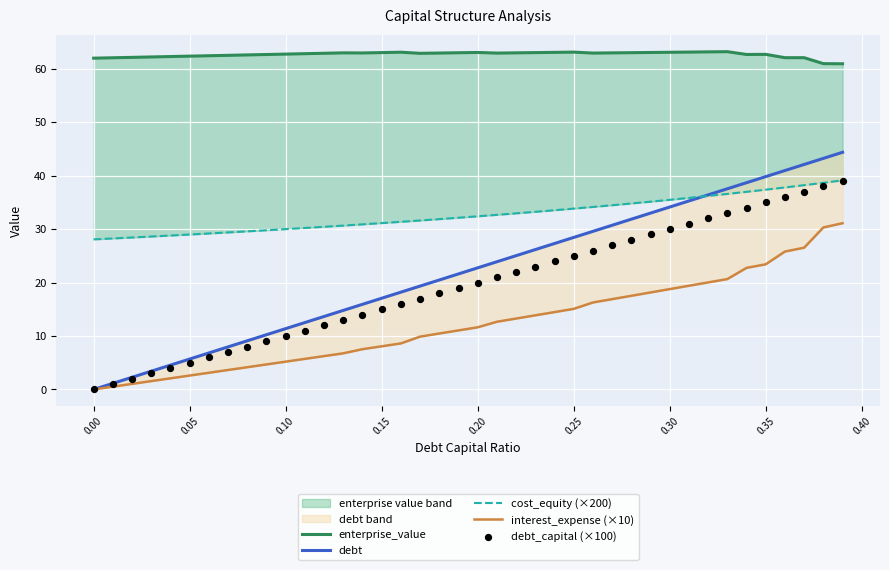

Which series reaches the minimum Y coordinate?

debt